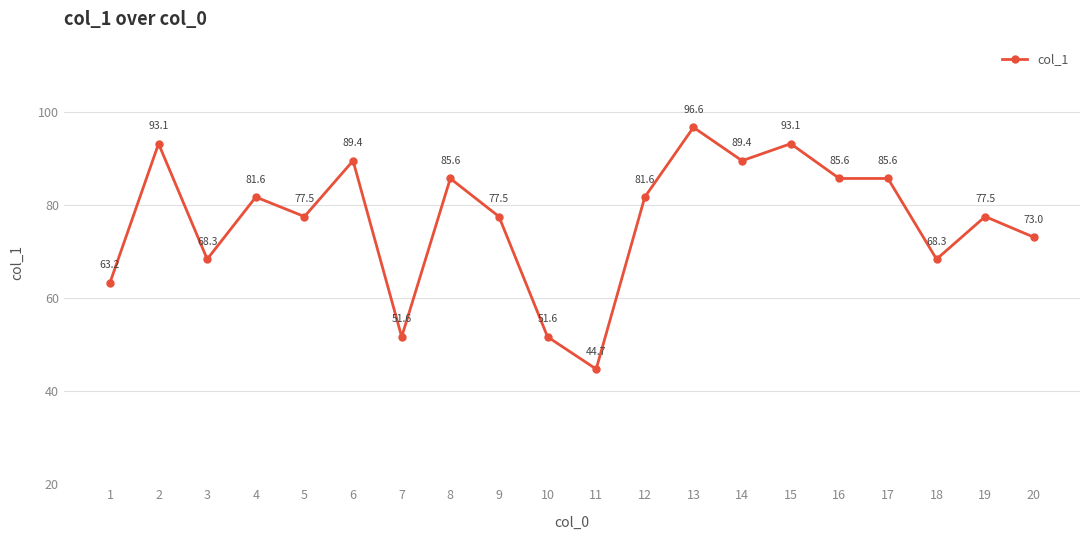

The value at 13 is 34.6. True or false?

False